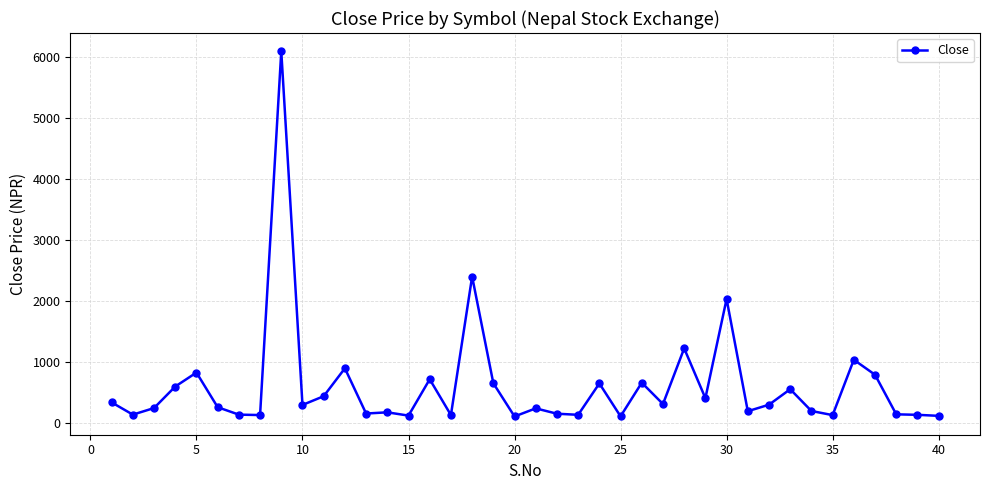

What is the sum of all values?

24094